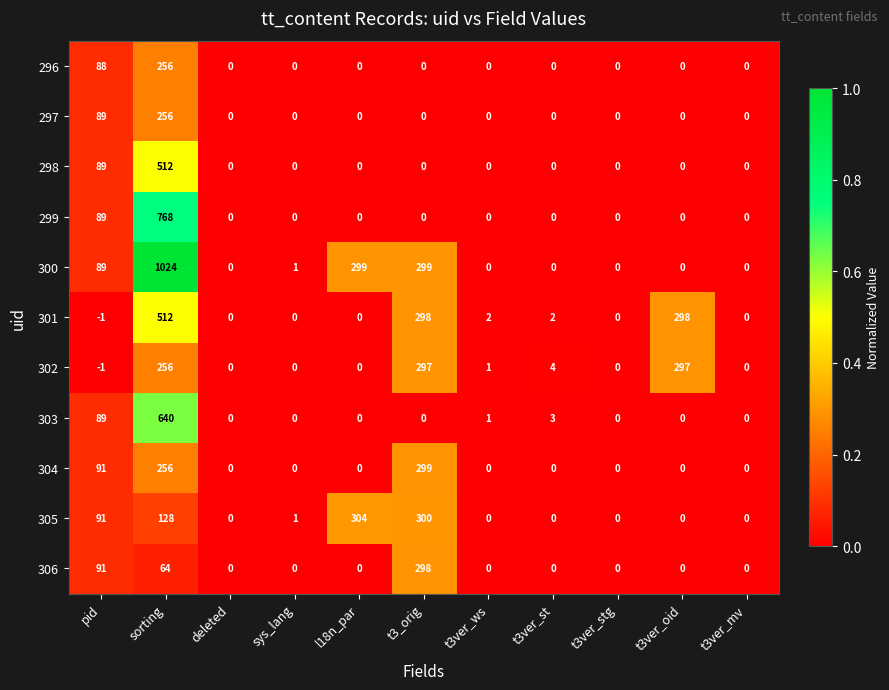

Which series has the largest total across all categories?

300